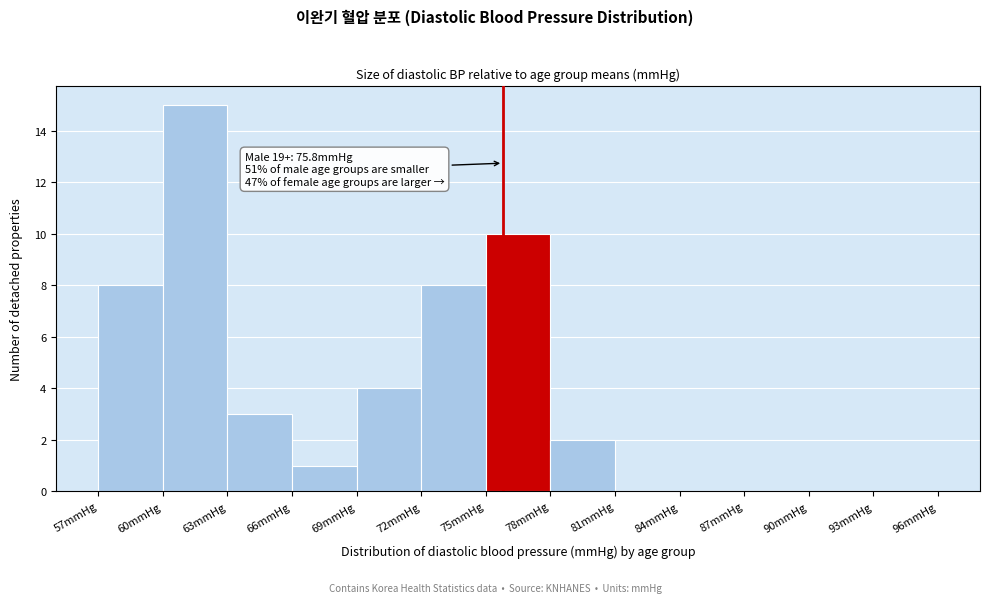

Over which range of the x-axis is the bar tallest?

60 to 63